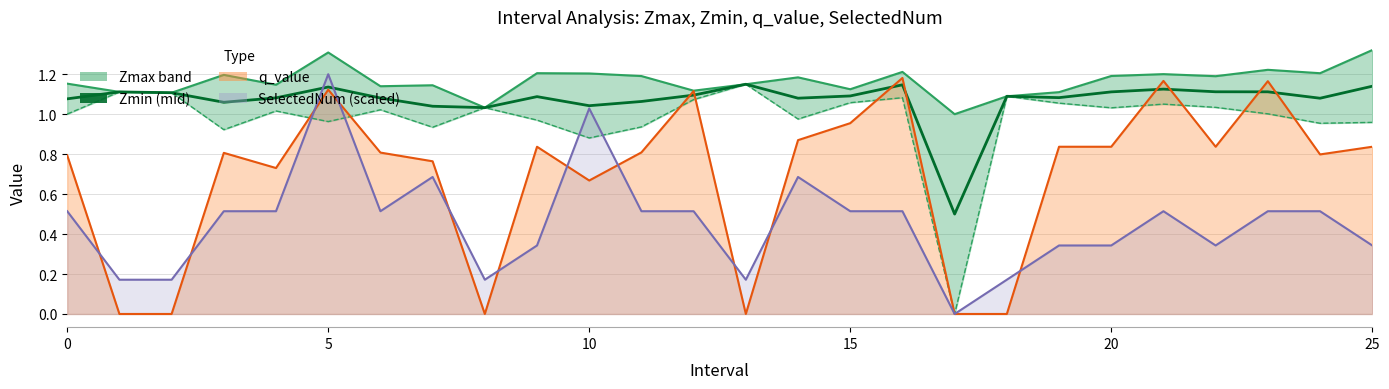

Does the chart have visible grid lines?

Yes